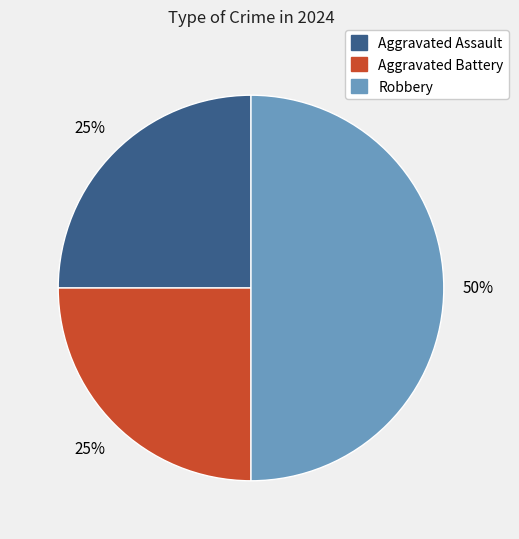

The Aggravated Battery slice represents 39% of the pie. True or false?

False